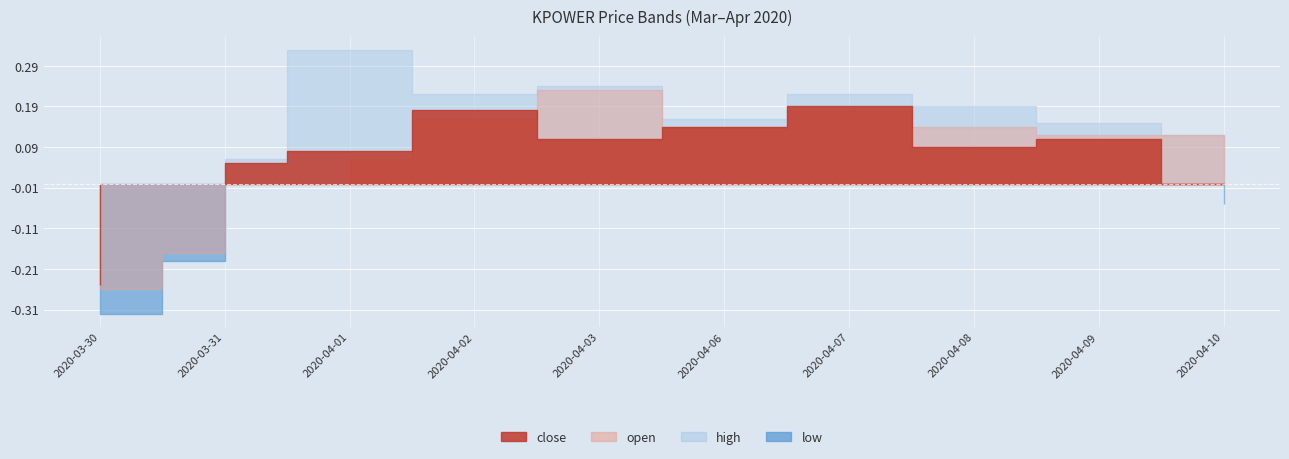

What is the label of the 4th point from the right?

2020-04-07